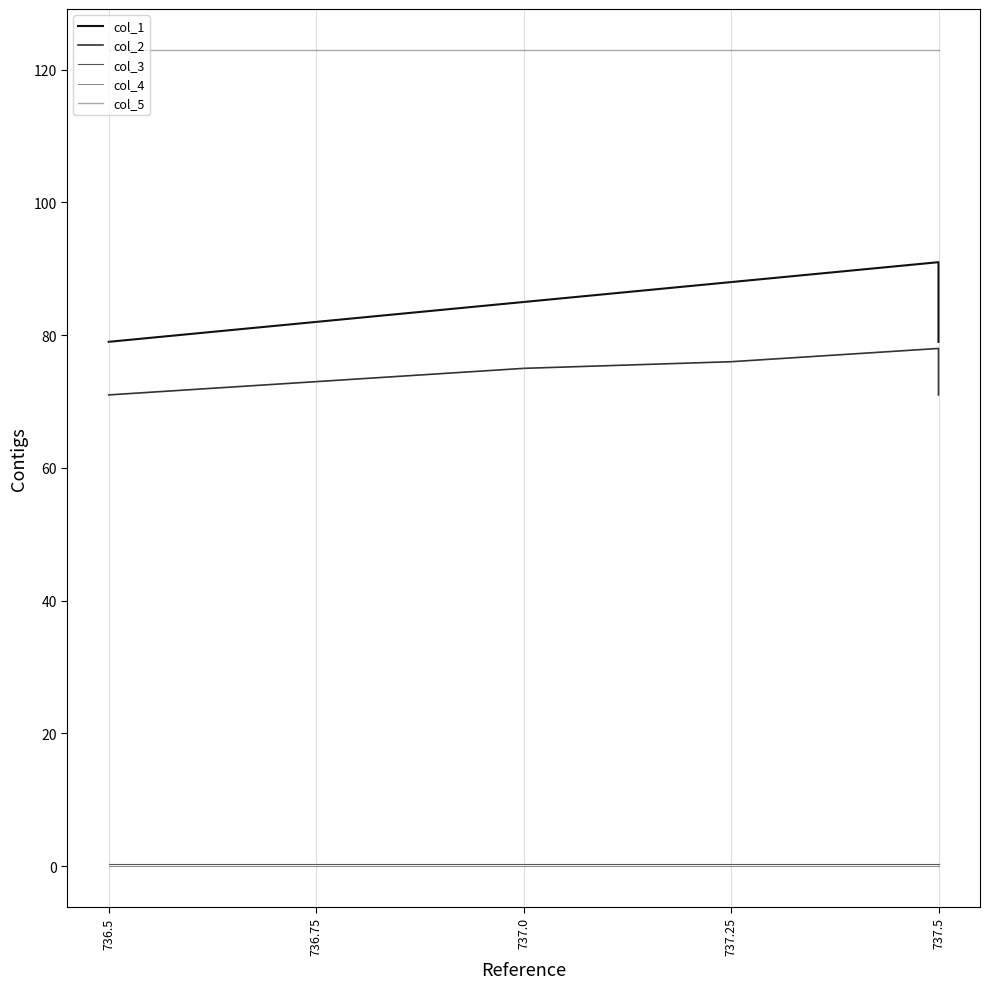

Is it true that col_2 equals 73.0 at 736.75?

True